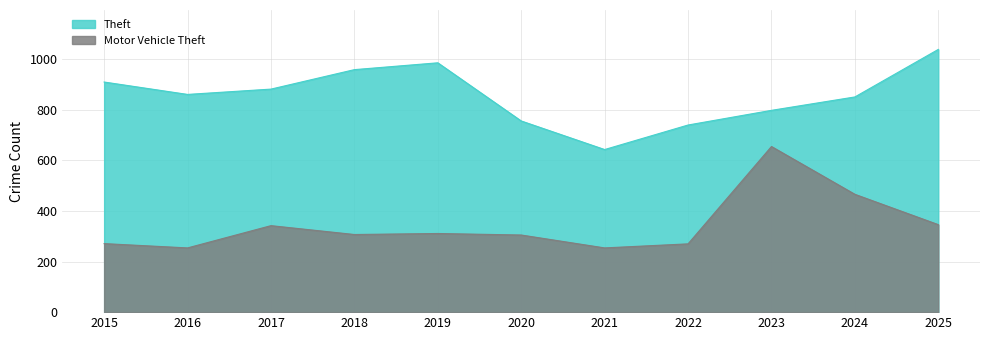

True or false: Theft and Motor Vehicle Theft cross at least once.

False